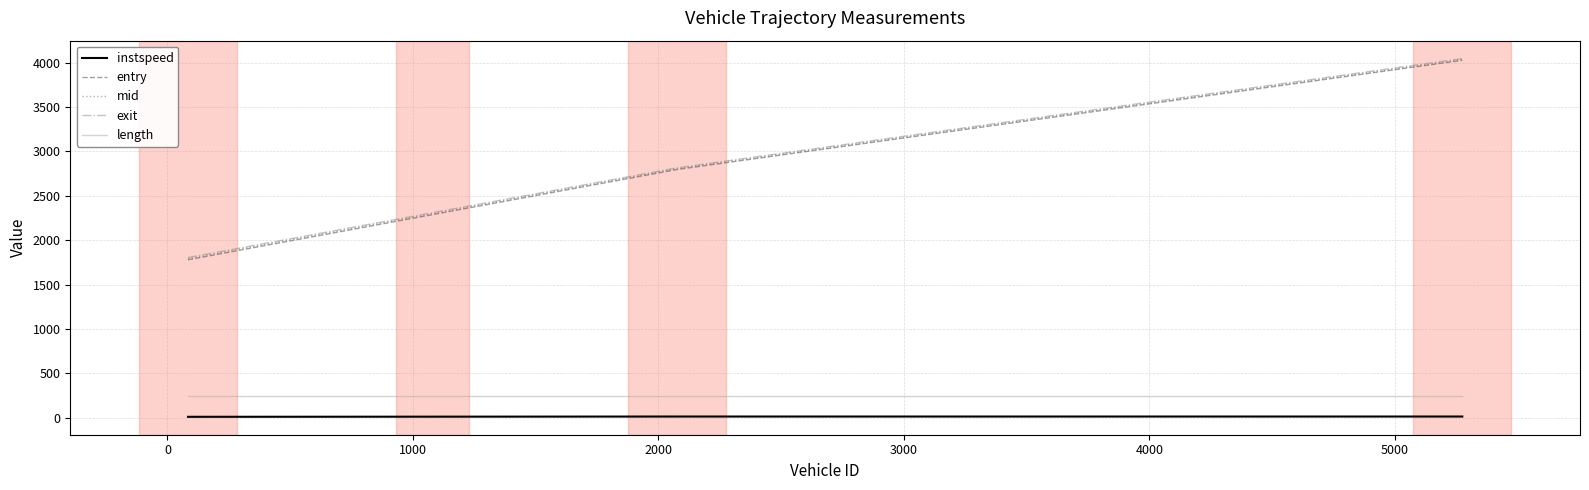

Which series has the largest range (max minus min)?

entry